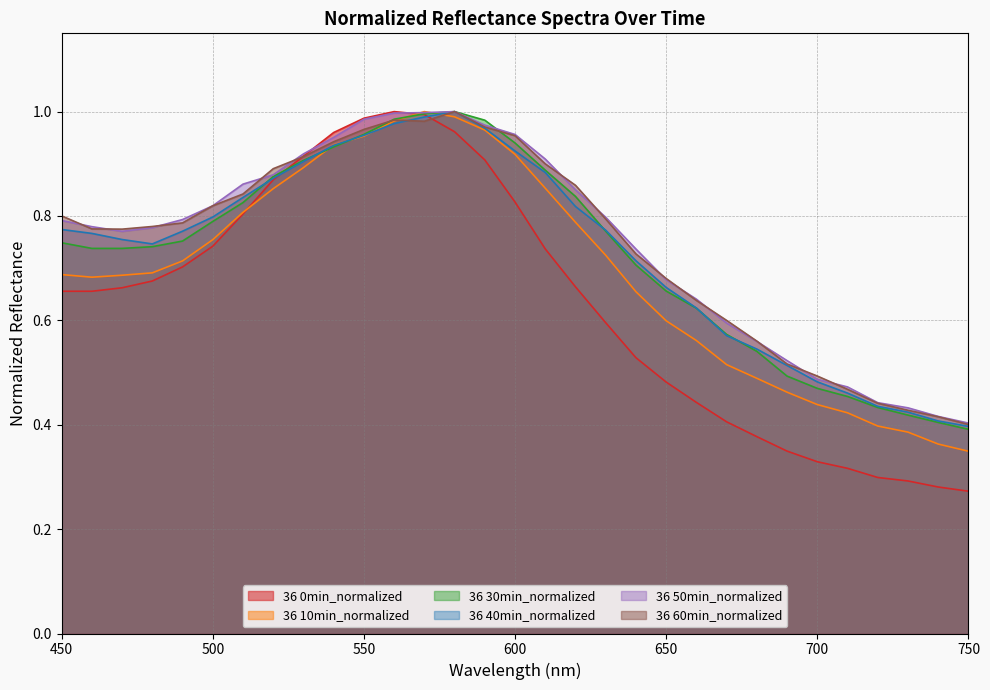

The 36 0min_normalized series shows 0.3 at 750. True or false?

True